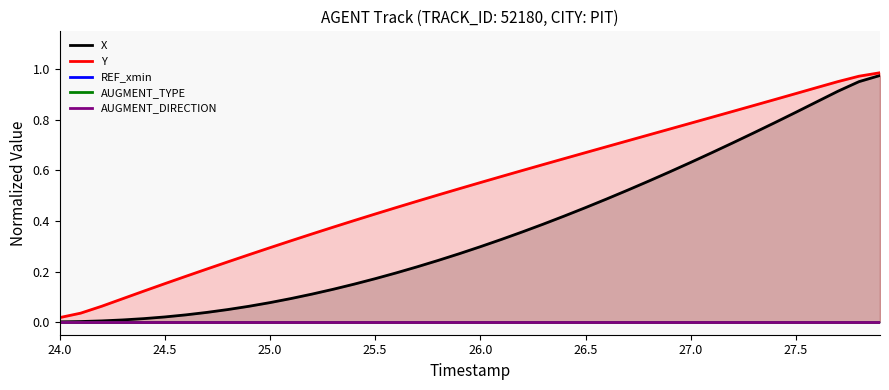

Which series has the largest total across all categories?

Y